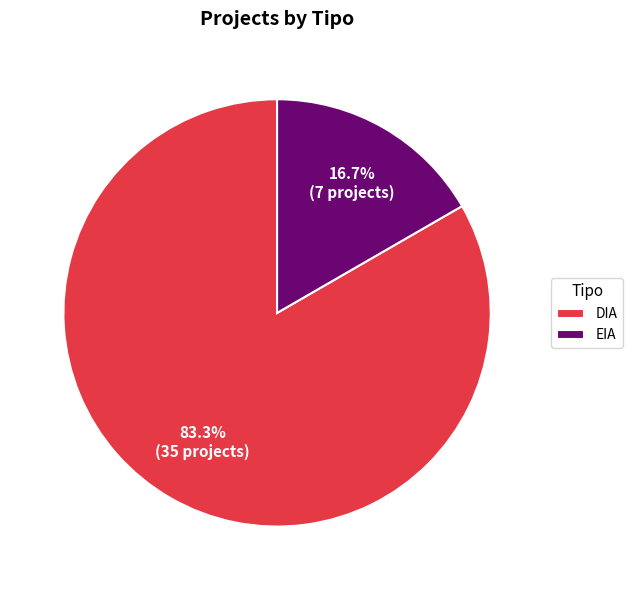

To the nearest percent, what percentage of the pie is EIA?

17%